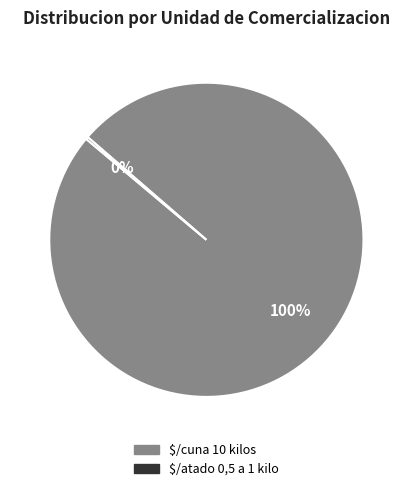

To the nearest percent, what is the difference between the largest and smallest slice percentages?

100%